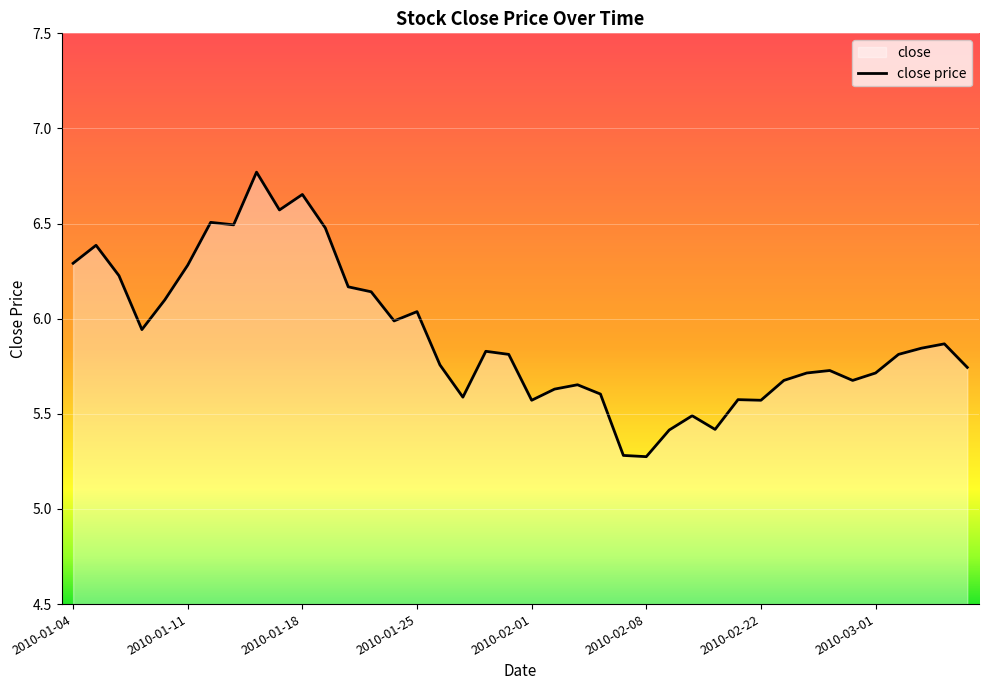

List the labels in order of value, largest first.

2010-01-14, 2010-01-18, 2010-01-15, 2010-01-12, 2010-01-13, 2010-01-19, 2010-01-05, 2010-01-04, 2010-01-11, 2010-01-06, 2010-01-20, 2010-01-21, 2010-01-08, 2010-01-25, 2010-01-22, 2010-01-07, 2010-03-04, 2010-03-03, 2010-01-28, 2010-01-29, 2010-03-02, 2010-01-26, 2010-03-05, 2010-02-25, 2010-02-24, 2010-03-01, 2010-02-23, 2010-02-26, 2010-02-03, 2010-02-02, 2010-02-04, 2010-01-27, 2010-02-12, 2010-02-01, 2010-02-22, 2010-02-10, 2010-02-11, 2010-02-09, 2010-02-05, 2010-02-08